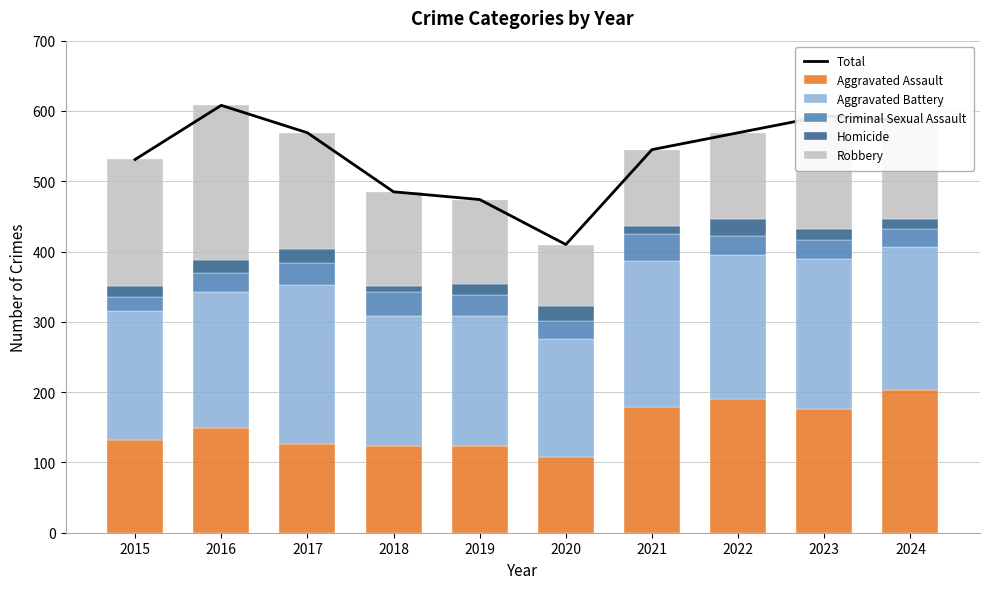

Where does the Homicide series first go above 16?

2016